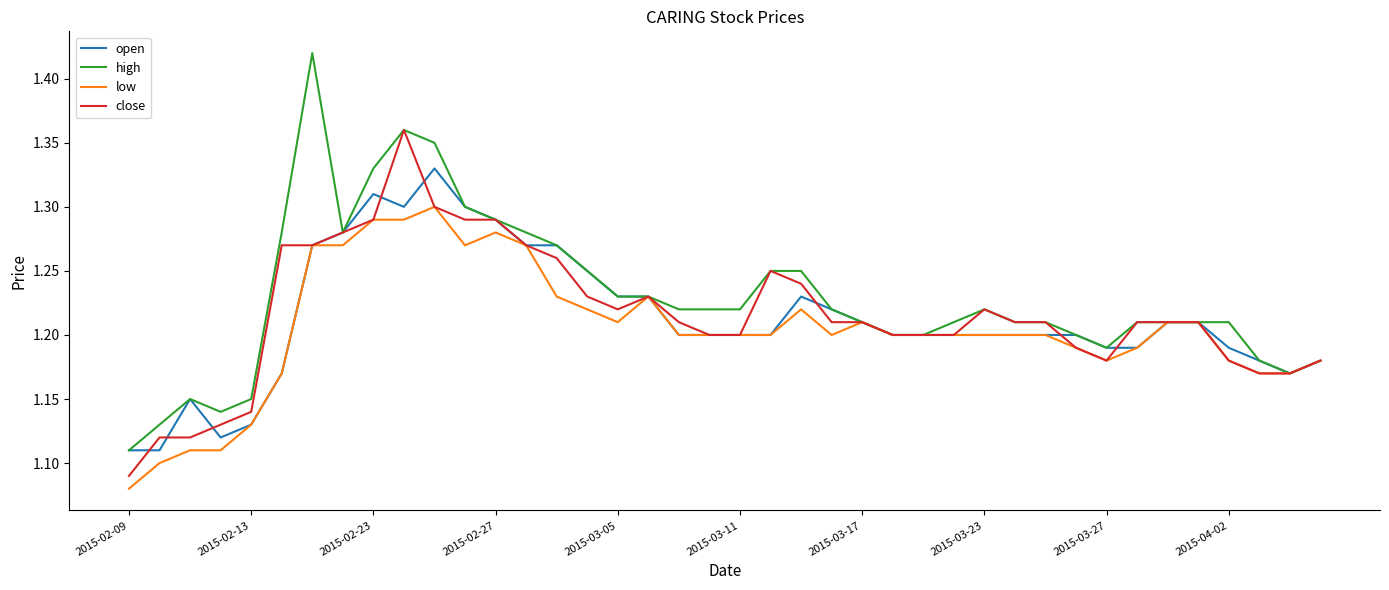

How many lines are shown in the chart?

4